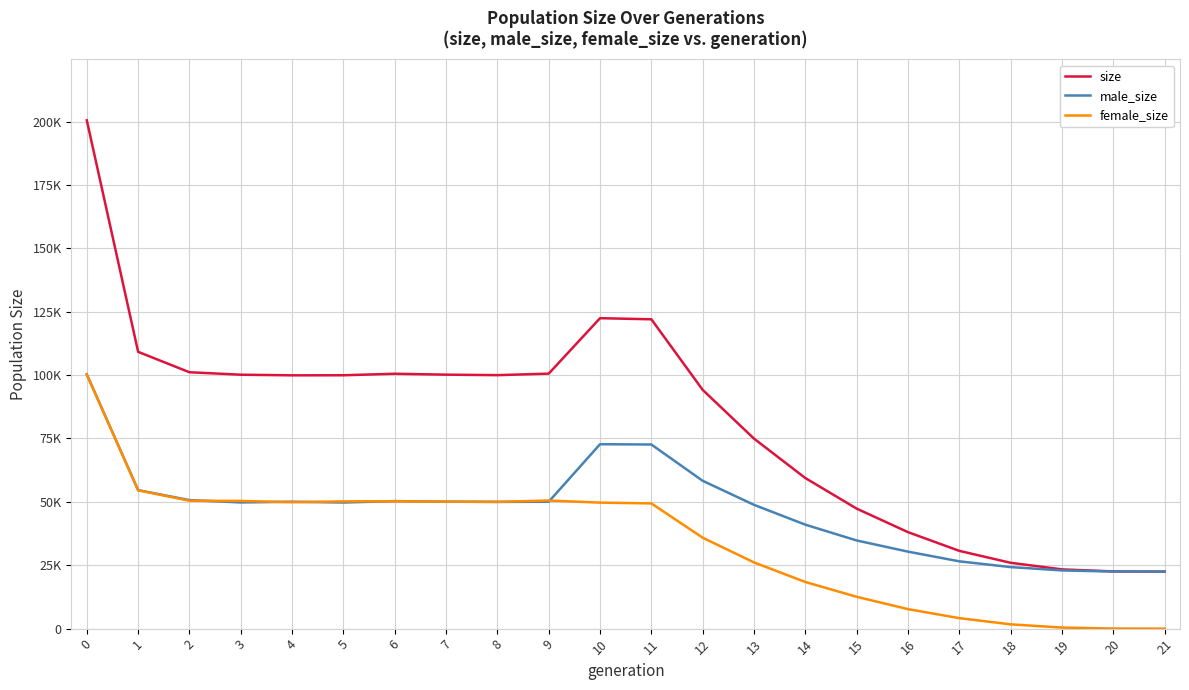

Is this an area chart (filled region under the line)?

No